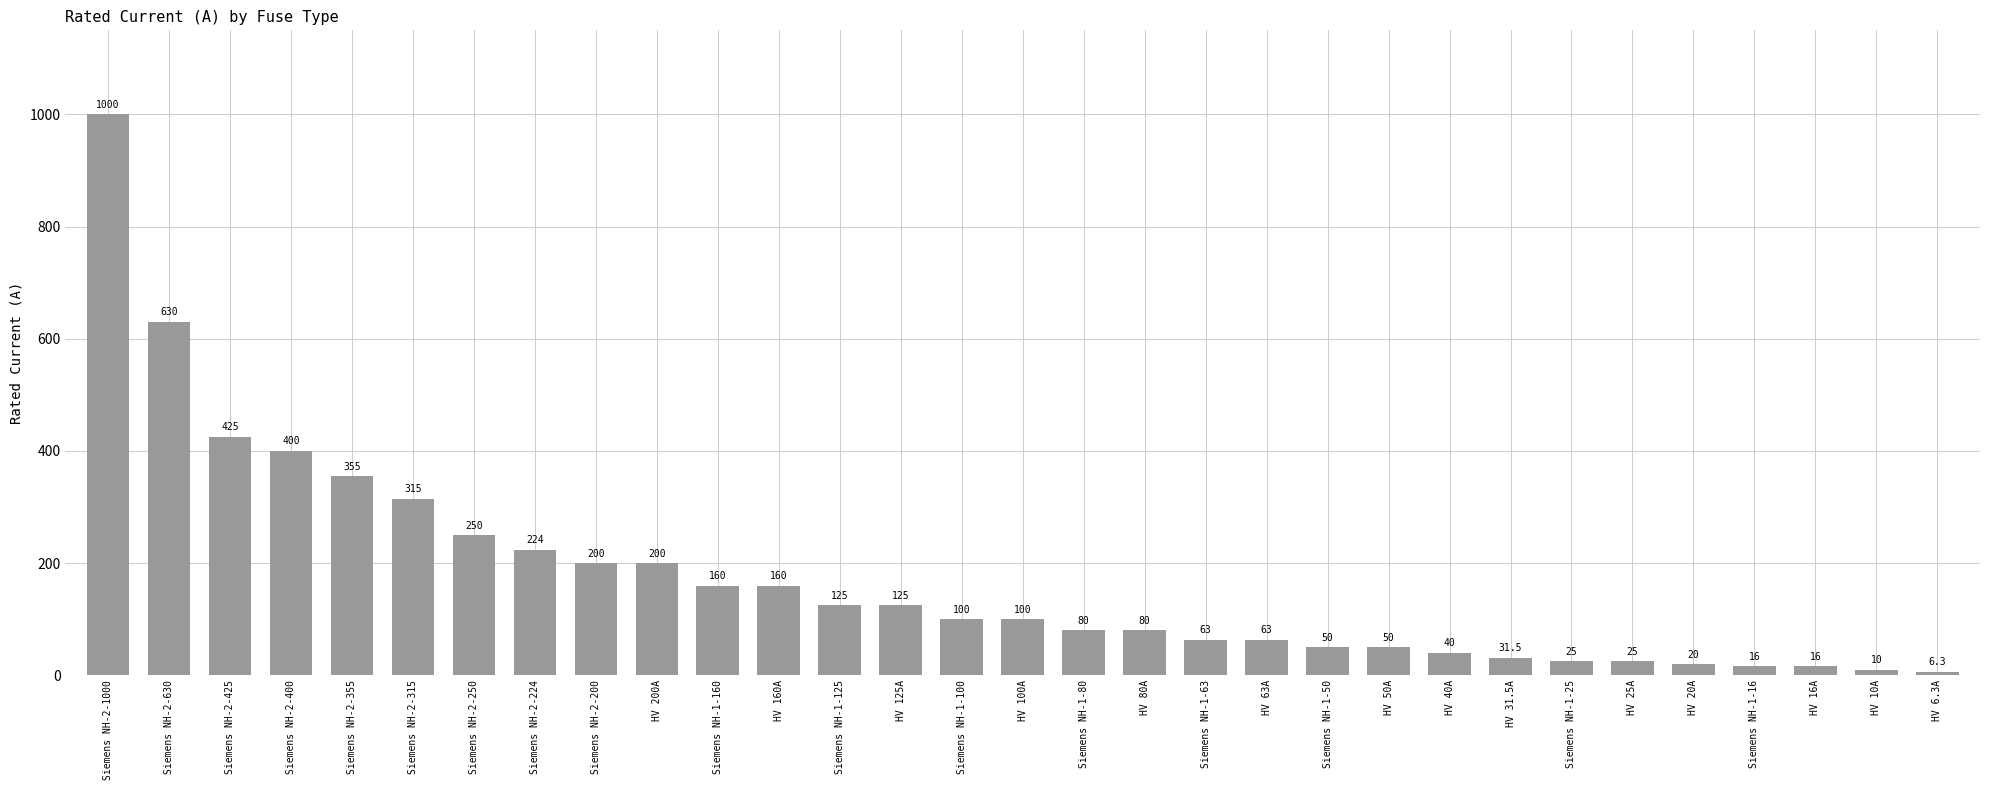

What is the change in value from HV 200A to HV 63A?

-137.0